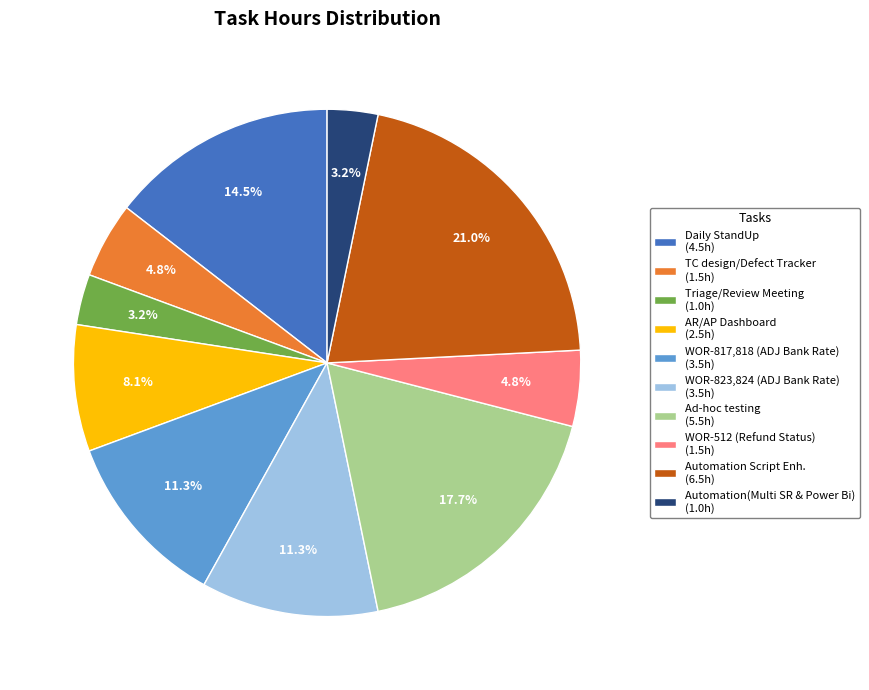

Does any single category account for the majority?

No